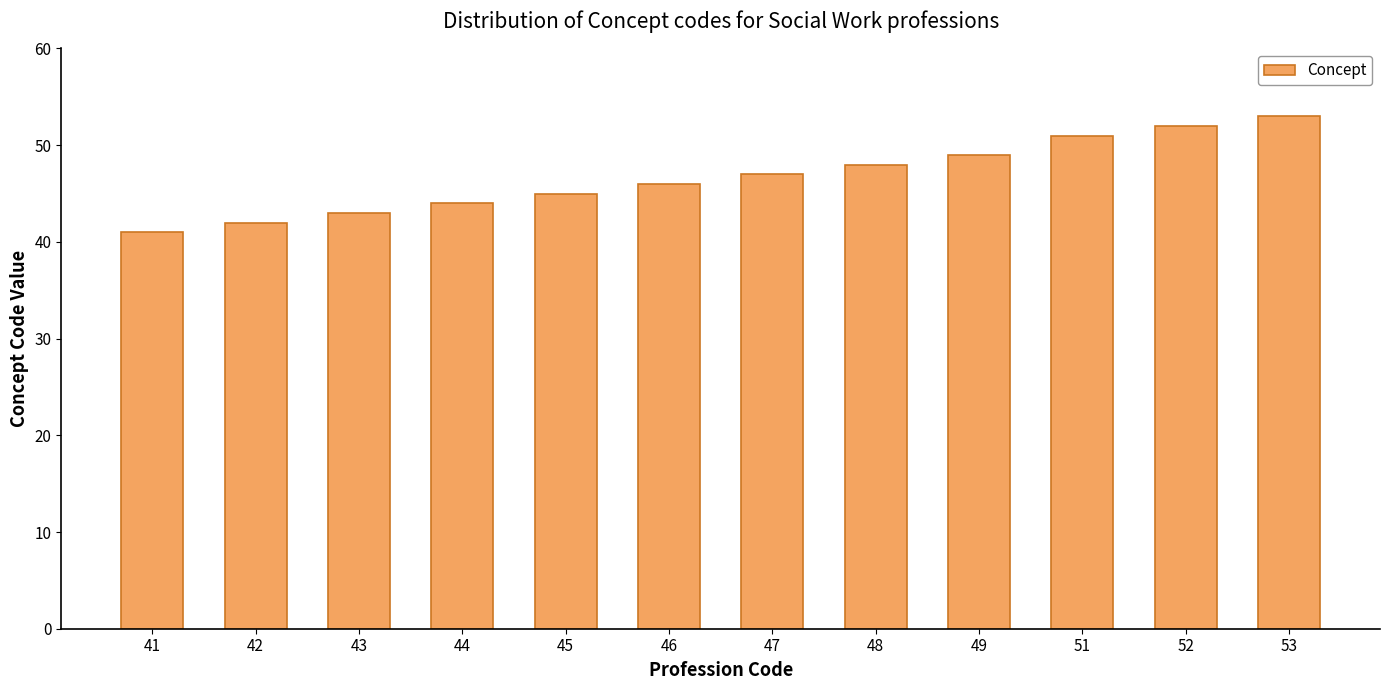

Which has a higher value, 49 or 41?

49